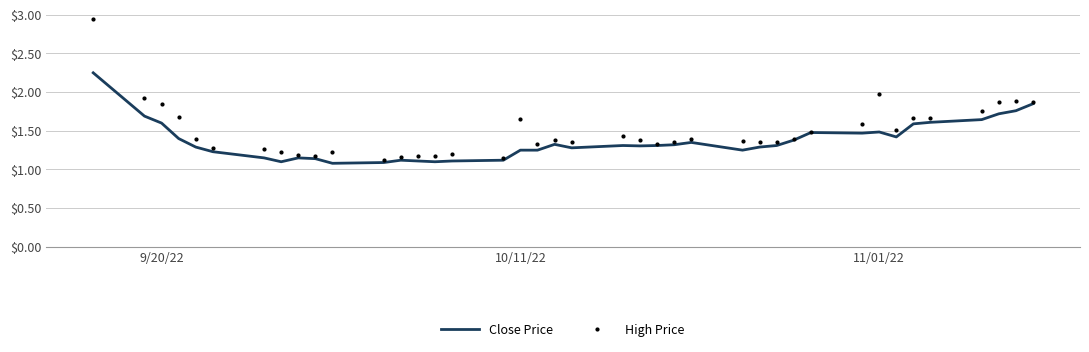

List the series in order of their peak value, lowest first.

Close Price, High Price